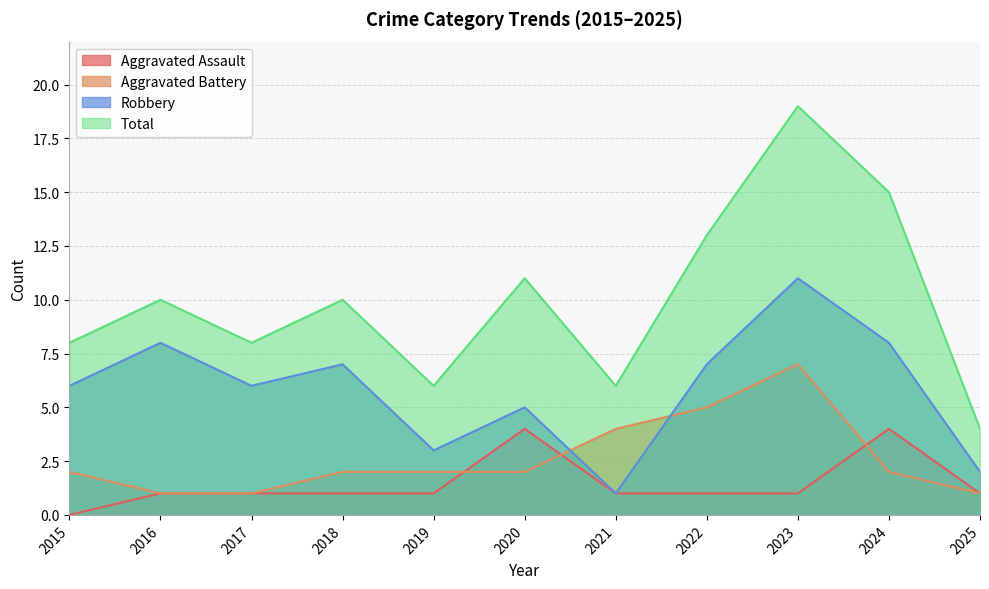

How many lines are shown in the chart?

4